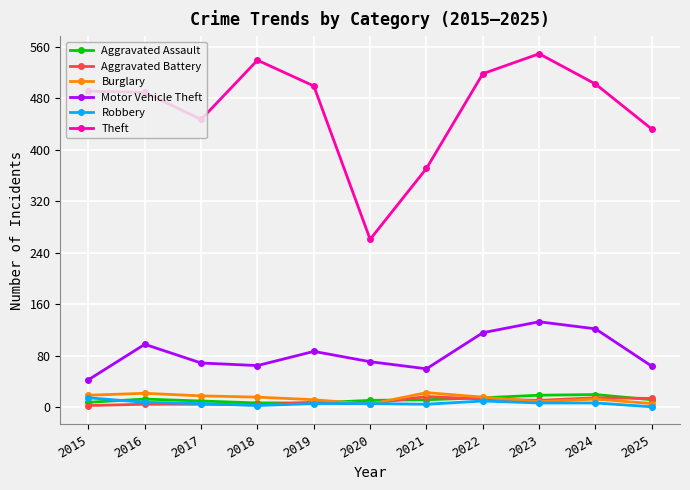

What is the difference between the maximum and second lowest values in the Aggravated Battery series?

13